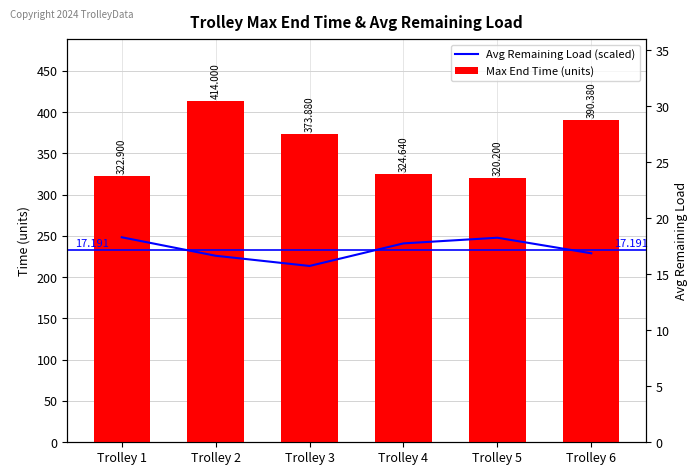

Is it true that Avg Remaining Load (scaled) equals 248.4 at Trolley 1?

True